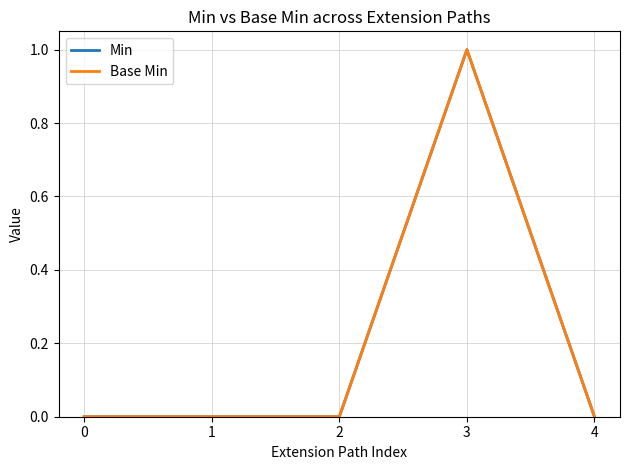

What is the highest value of the Min series?

1